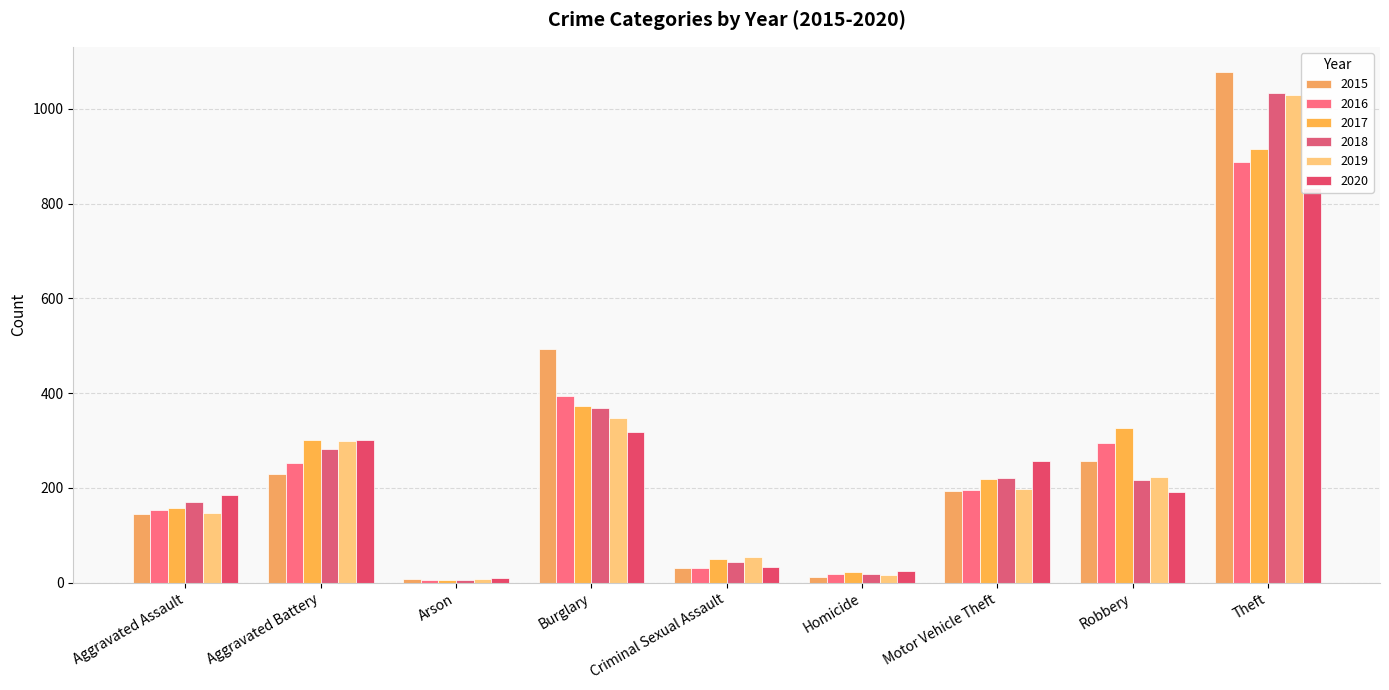

The 2018 series shows 1034 at Theft. True or false?

True